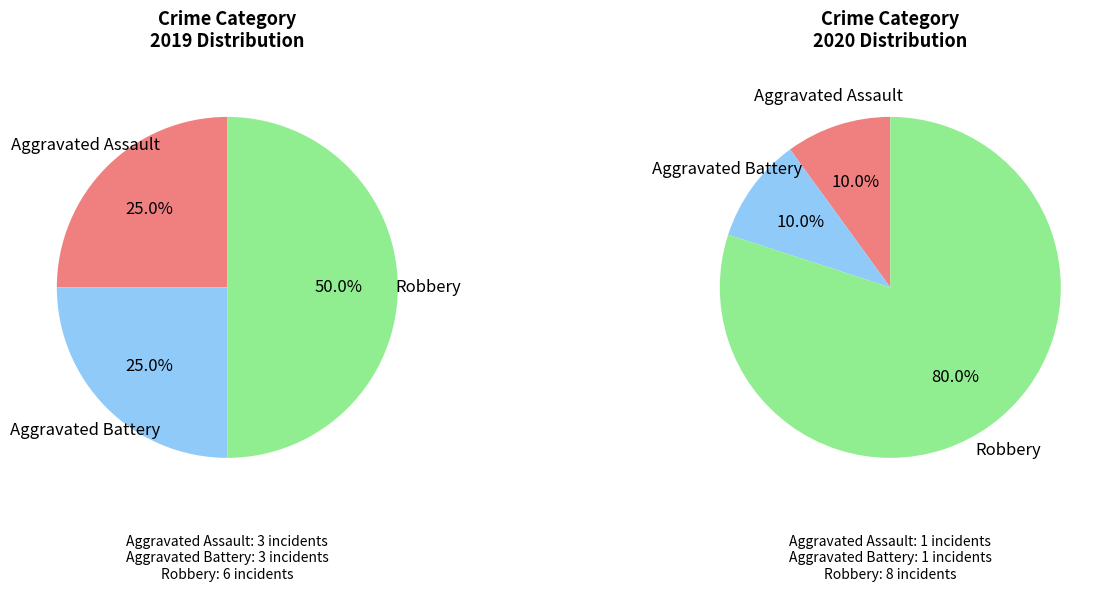

How many slices are in this pie chart?

3